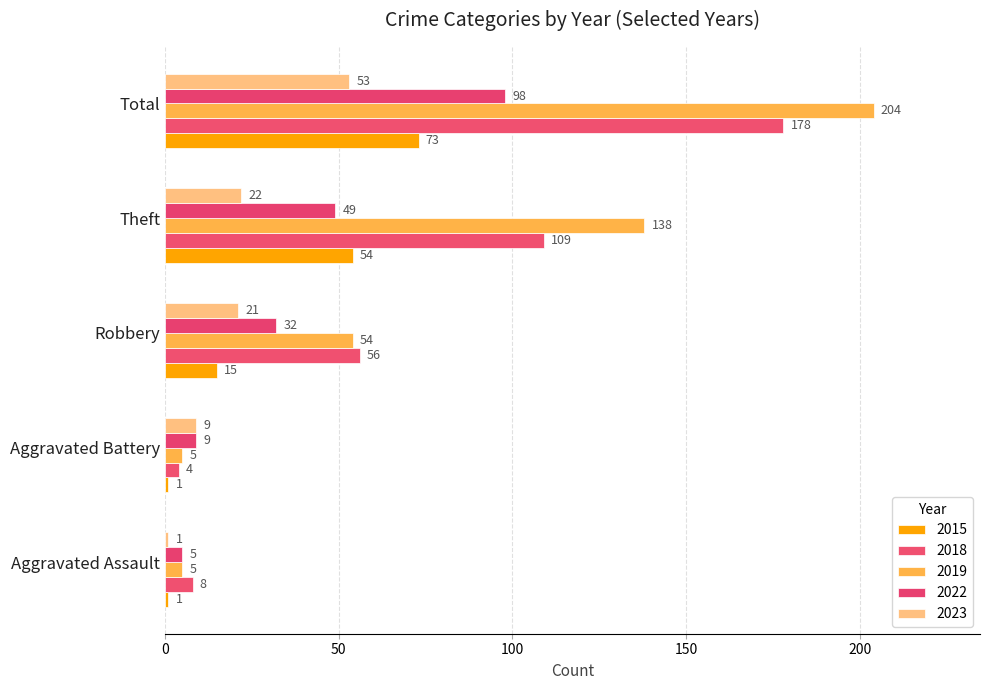

Count the number of data series in this chart.

5